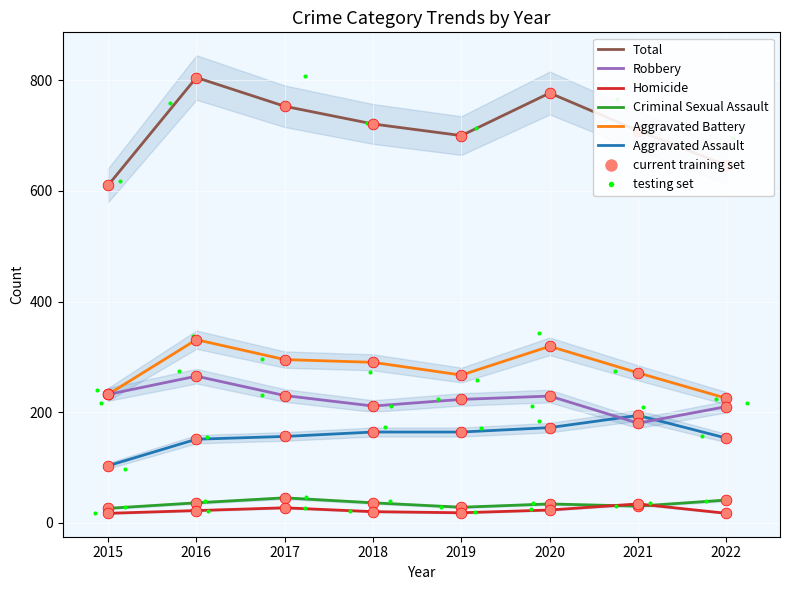

Which series has the largest Y range (max minus min)?

Total